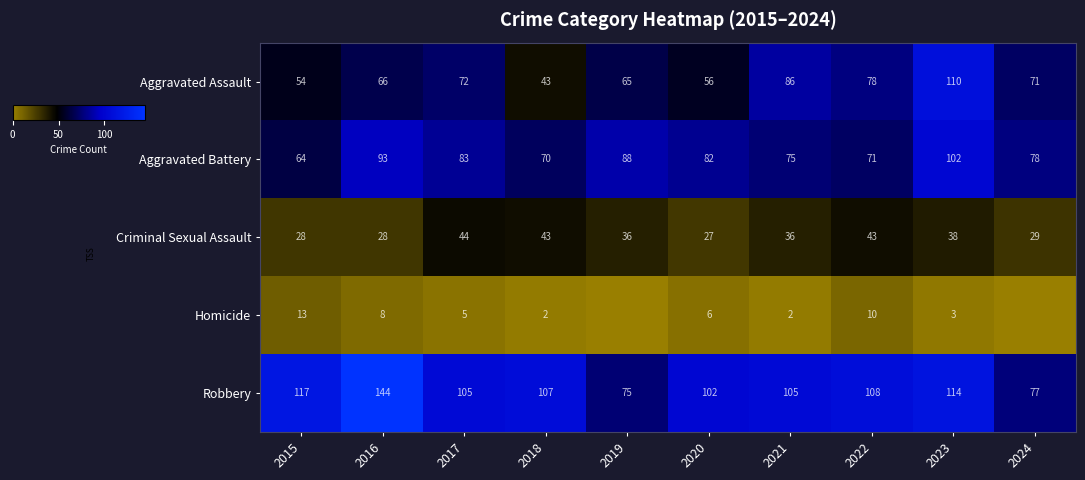

True or false: Criminal Sexual Assault has a value of 36 at 2021.

True